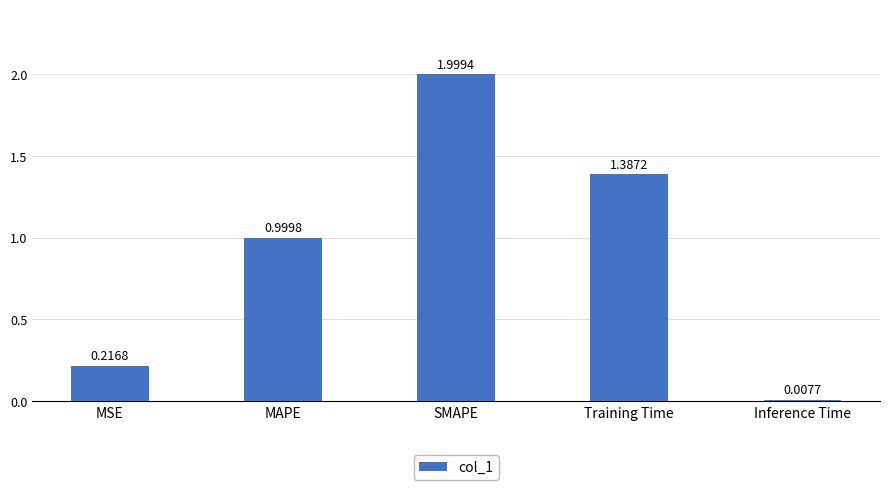

The chart shows a value of 1.4 at MAPE. True or false?

False